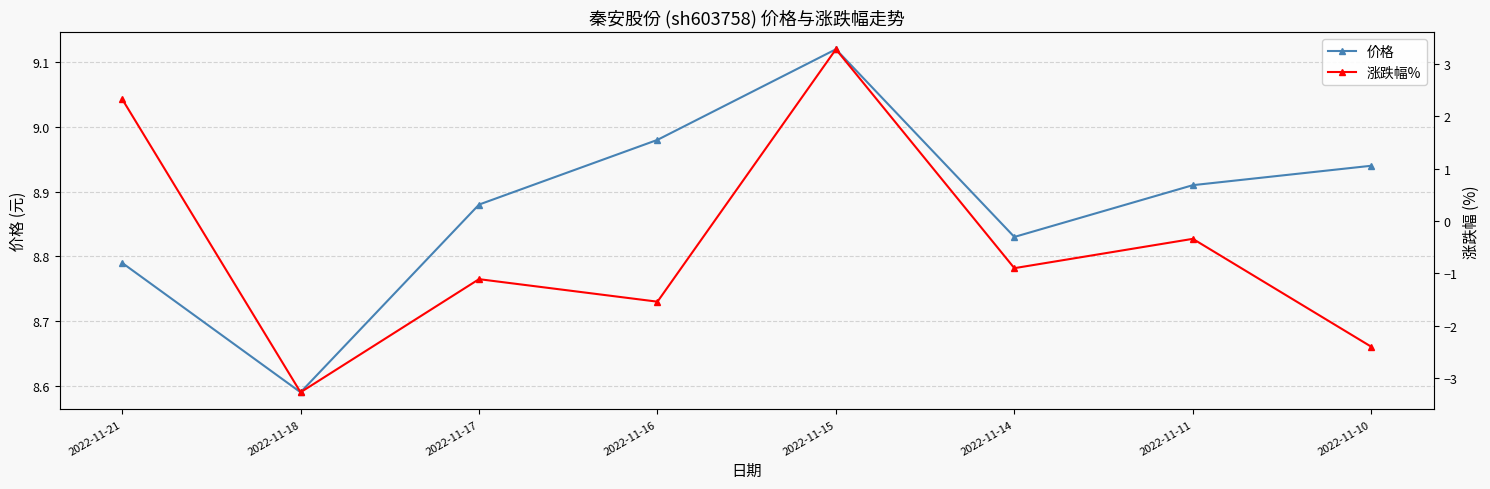

At how many categories does at least one series exceed 0?

8